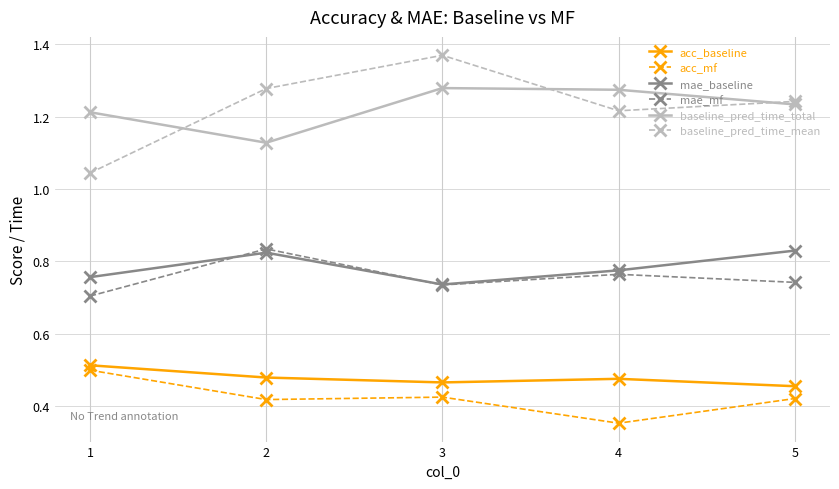

How many lines are shown in the chart?

6